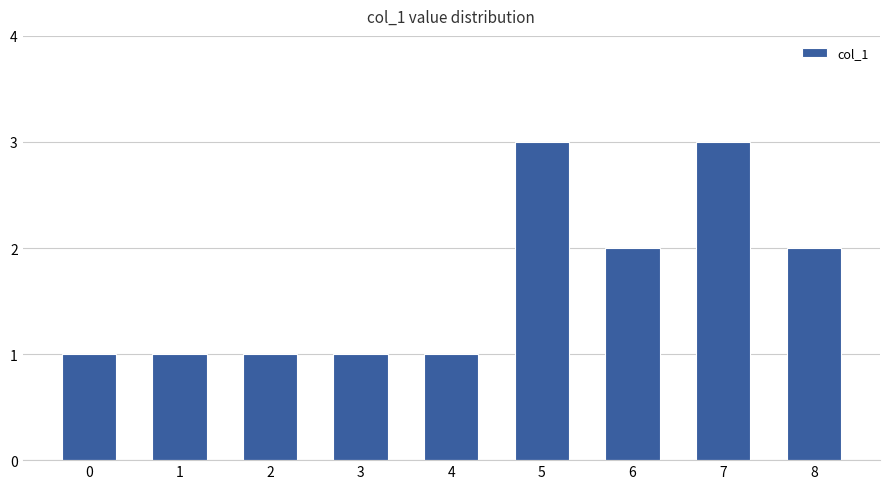

True or false: the data shows 2 at 7.

False